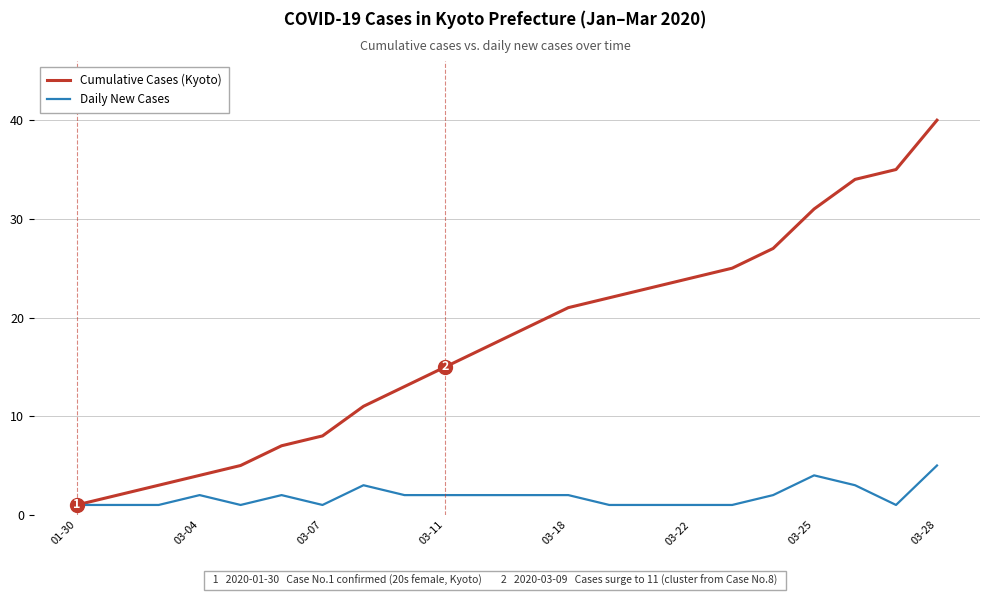

Which series has the largest range (max minus min)?

Cumulative Cases (Kyoto)